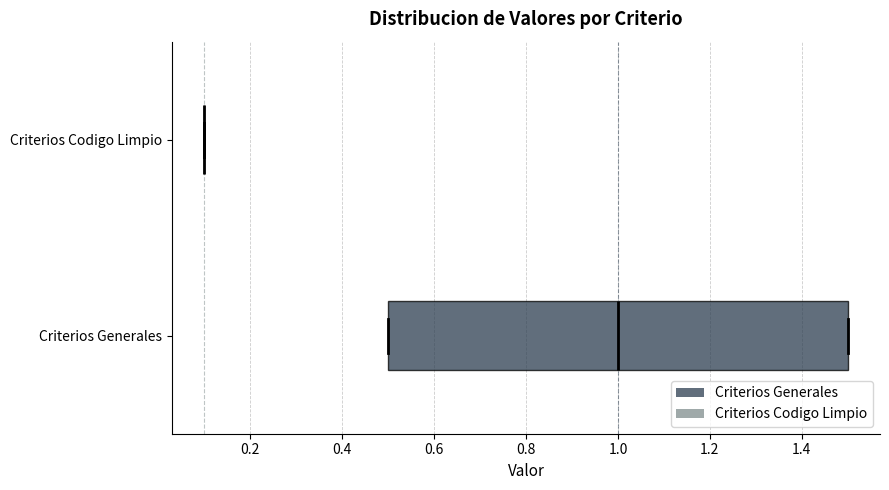

Reading bottom to top, read every box against the x-axis: the position of its median line, the range the box covers, and the ends of its whiskers. The values are not printed on the chart, so give them approximately, as read against the axis.

Criterios Generales: median 1.0, box 0.5 to 1.5, whiskers 0.5 to 1.5
Criterios Codigo Limpio: box collapsed to a line at 0.1, whiskers 0.1 to 0.1